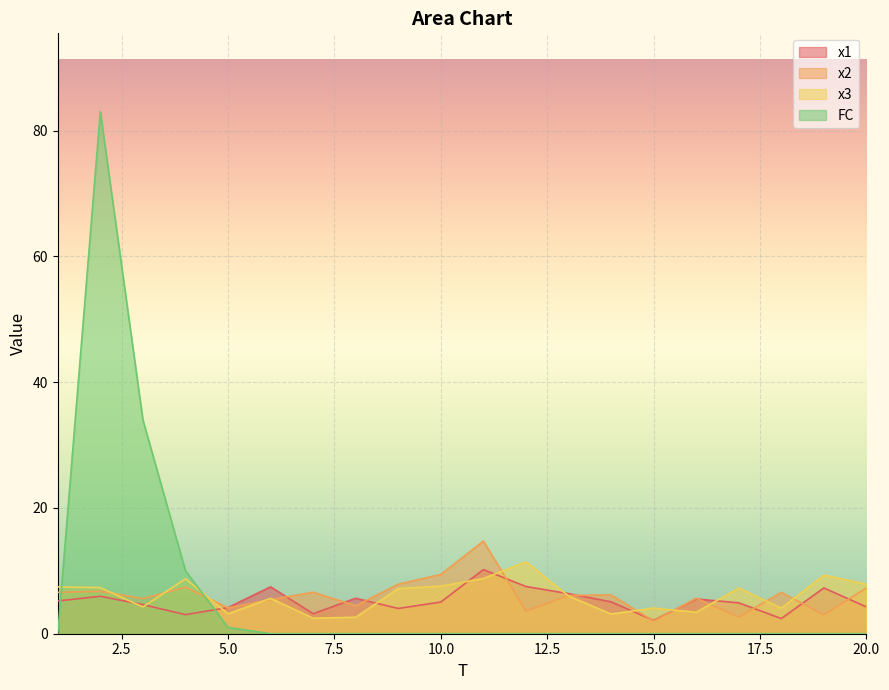

At which category does the chart reach its minimum across all series?

1